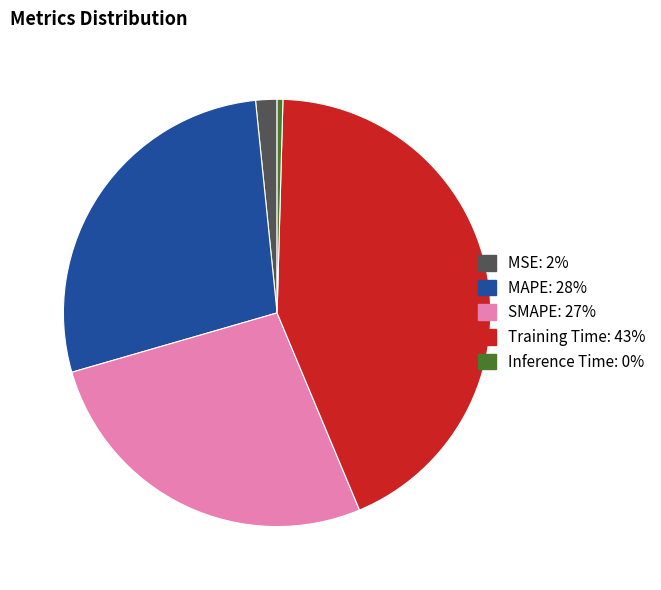

Do SMAPE: 27% and Training Time: 43% together represent more than half of the pie?

Yes